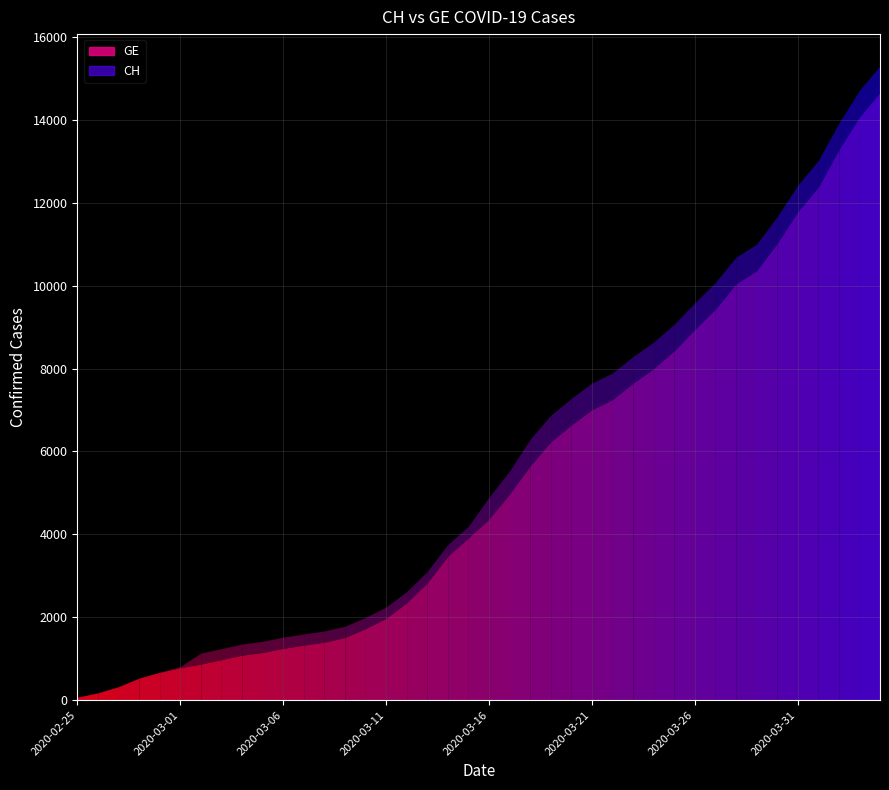

Reading left to right, list all the values displayed in this chart.

CH: 72	178	326	533	673	812	1135	1244	1353	1419	1521	1598	1670	1783	1996	2247	2621	3106	3755	4196	4895	5529	6296	6874	7281	7649	7894	8291	8640	9071	9586	10077	10687	11000	11662	12422	13021	13923	14714	15304
GE: 72	178	326	533	673	782	870	978	1085	1151	1250	1327	1399	1512	1725	1976	2350	2825	3474	3915	4368	4972	5654	6232	6639	7007	7252	7649	7998	8429	8944	9435	10045	10358	11020	11780	12379	13281	14072	14662